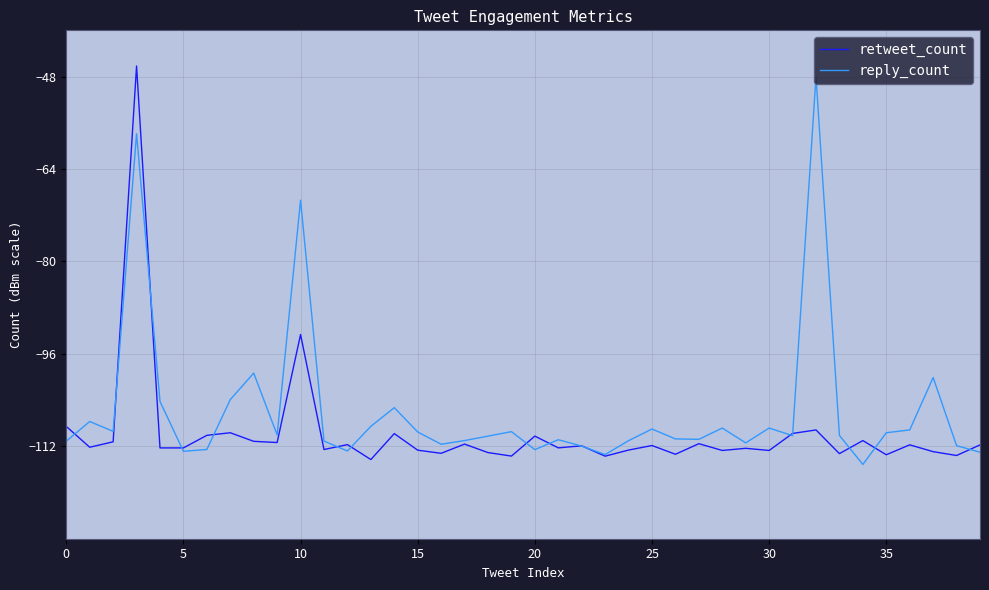

What is the lowest value of the retweet_count series?

-114.3